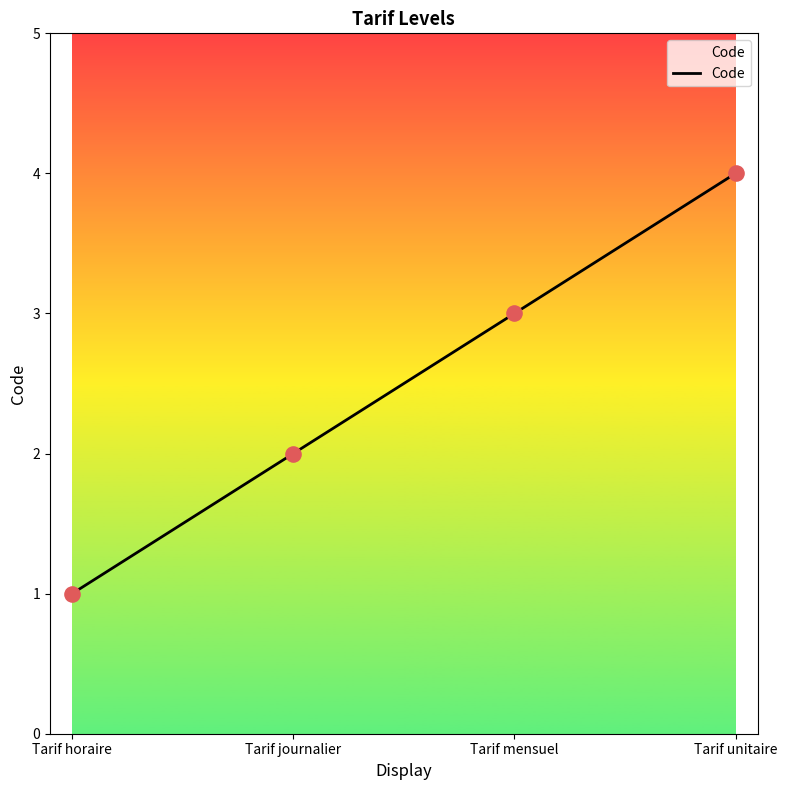

Approximately how many times larger is the value at Tarif unitaire compared to Tarif mensuel?

1.3